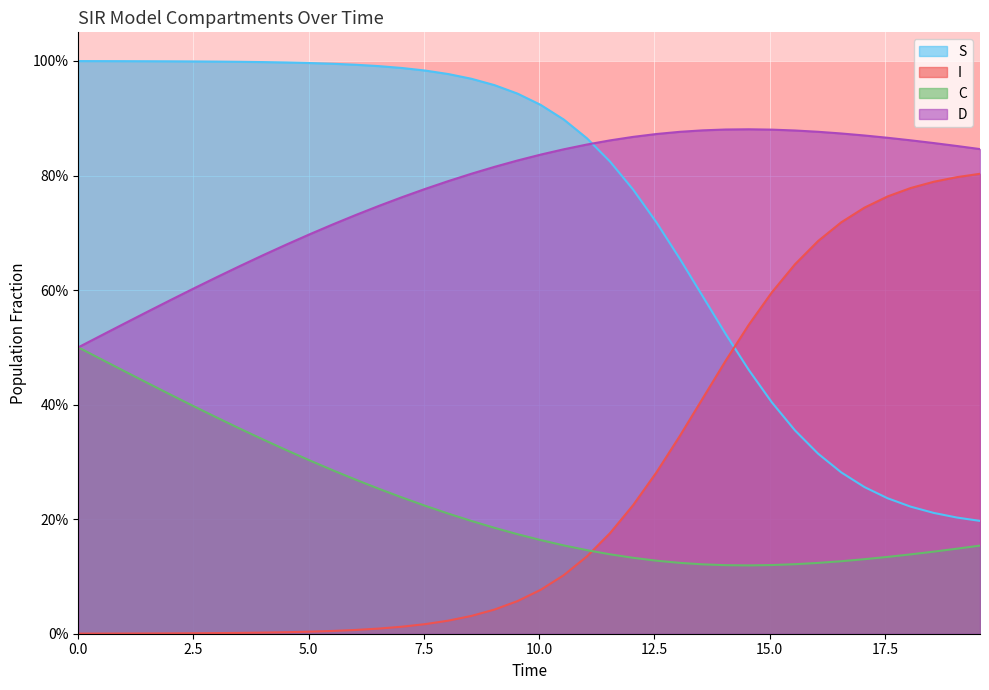

Which series has the widest spread of values?

S